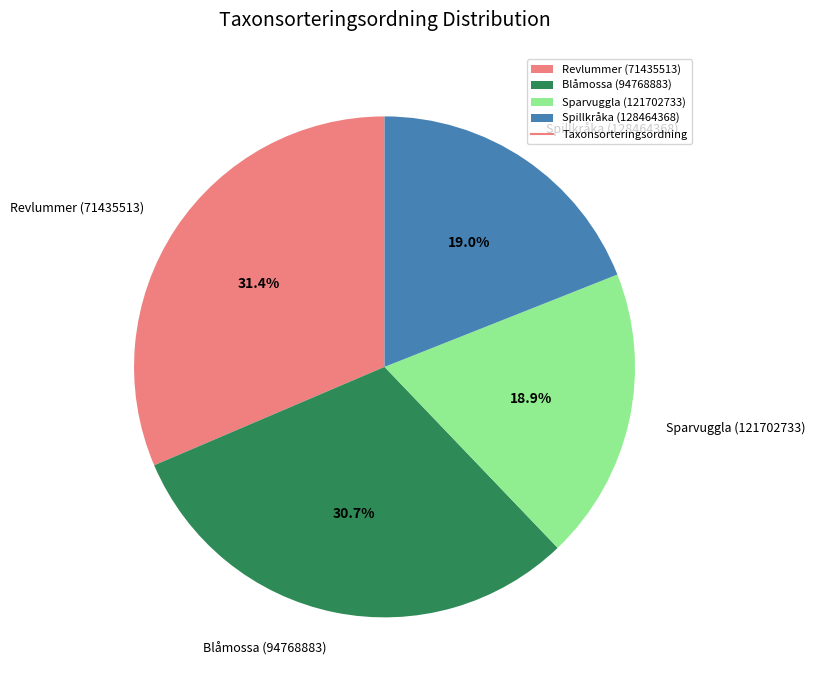

How many segments does this pie chart have?

4